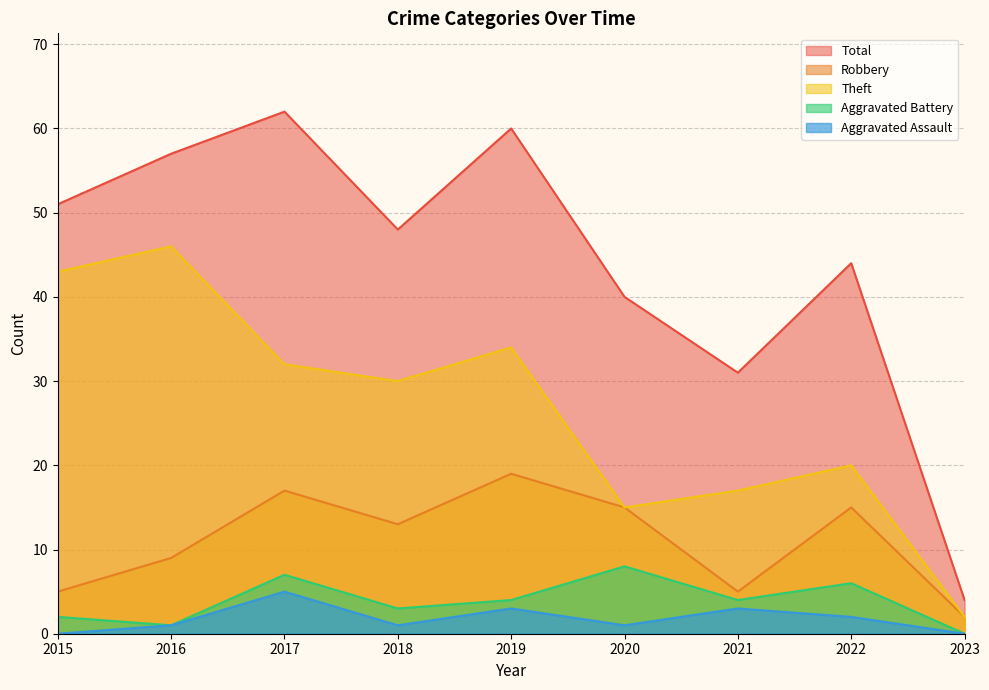

How many data points in Aggravated Assault are less than 1?

2